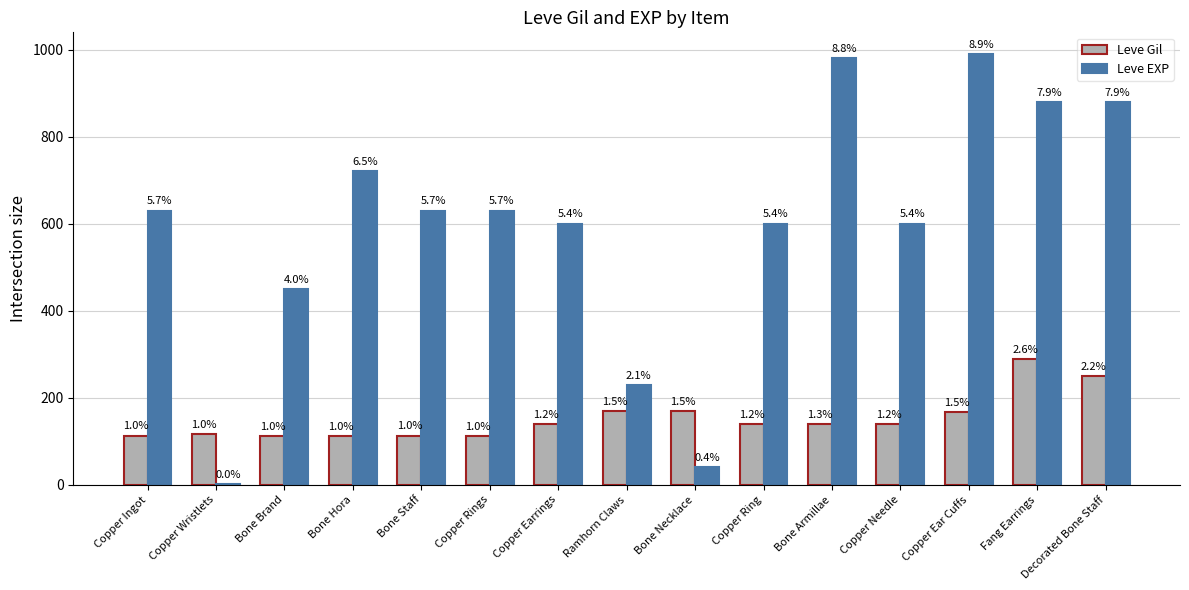

Is the value of Leve Gil at Copper Earrings greater than the value of Leve EXP at Bone Armillae?

No